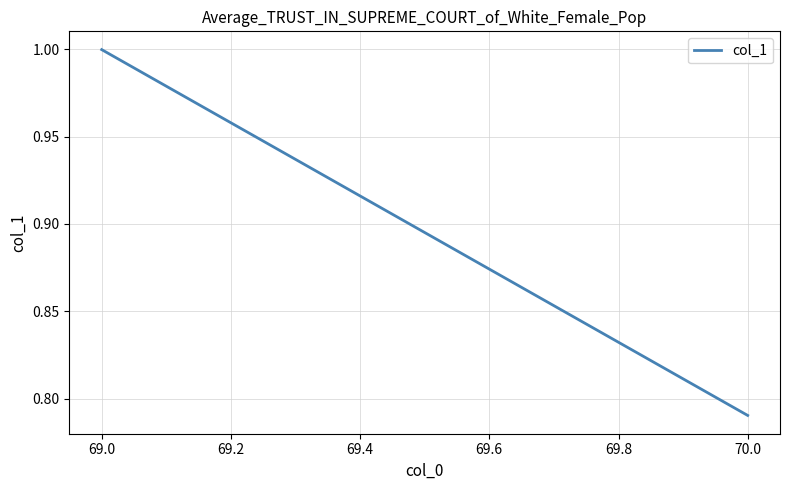

Reading left to right, transcribe all the data shown in this chart.

1.0	0.8